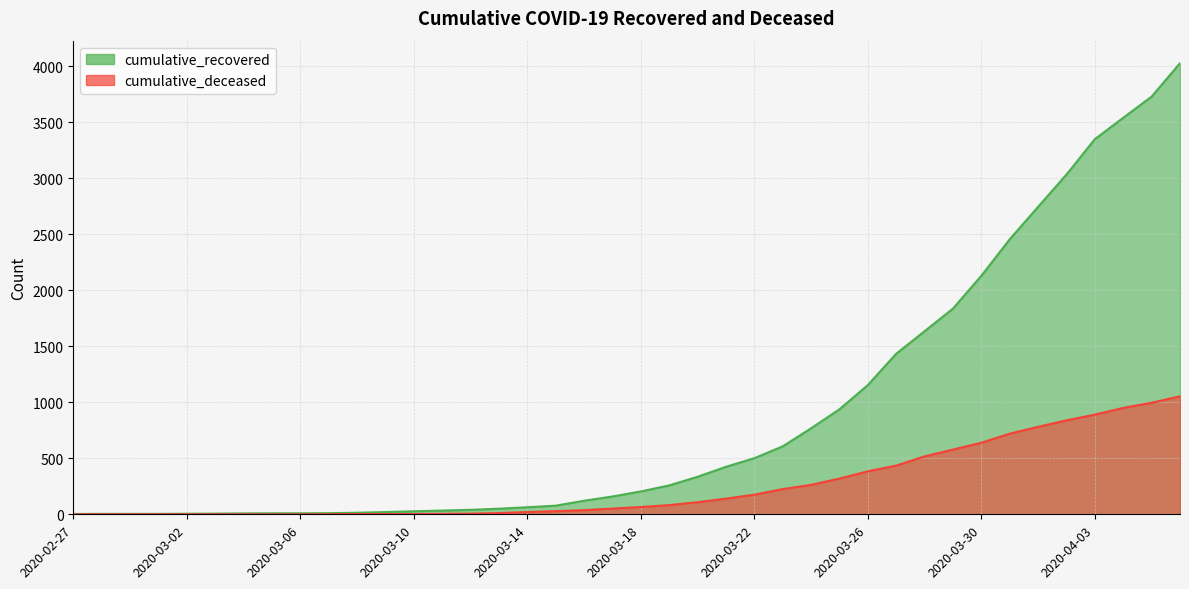

At which category does the chart reach its peak across all series?

2020-04-06